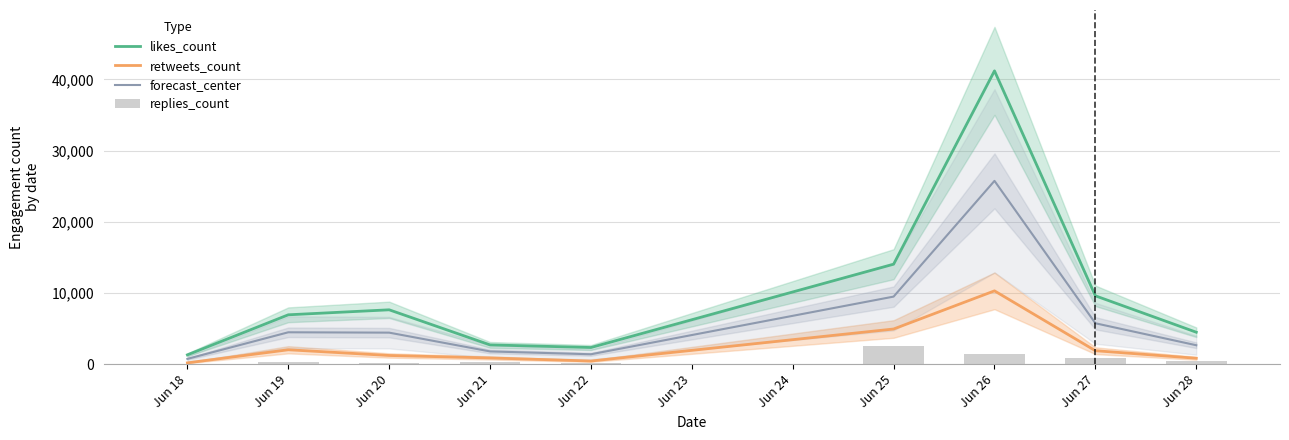

List the series in order of their peak value, highest first.

likes_count, forecast_center, retweets_count, replies_count